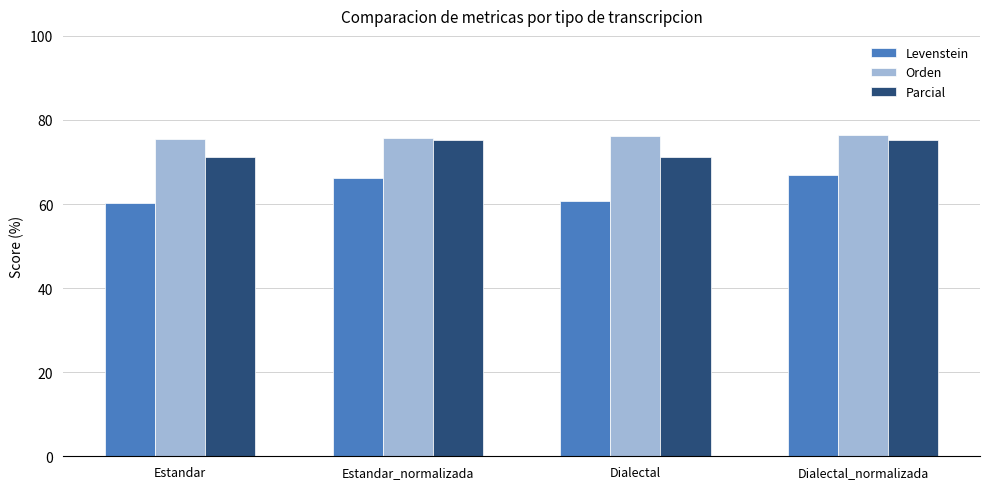

Count the number of categories in the chart.

4